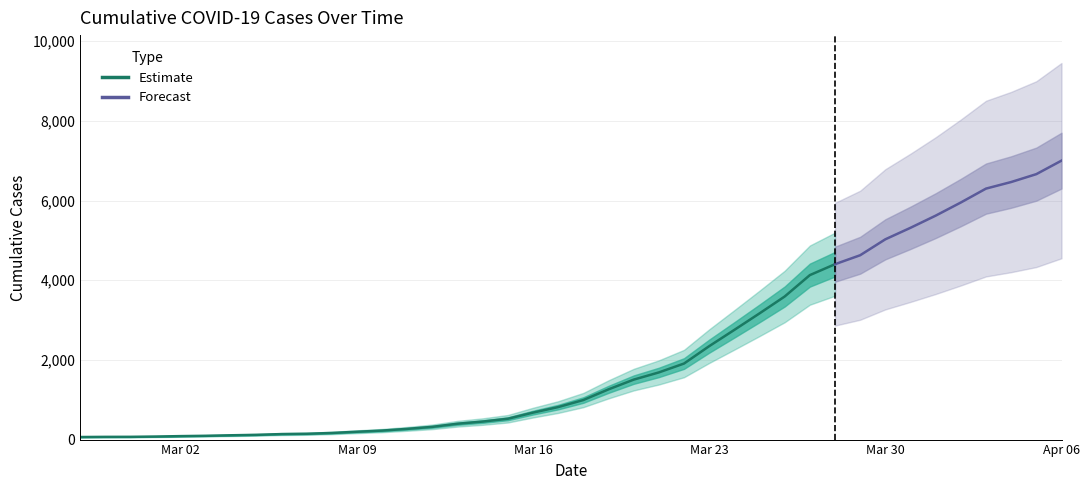

What is the sum of the values at 2020-03-01 and 2020-03-07?

222